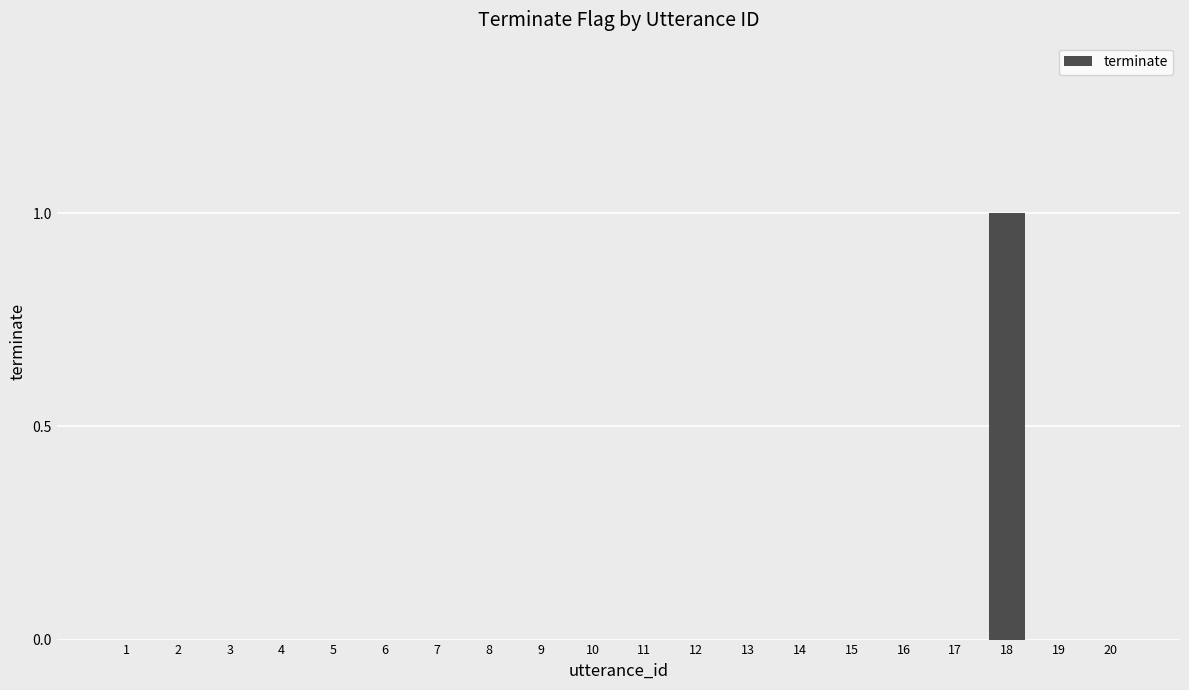

The value at 4 is 0. True or false?

True